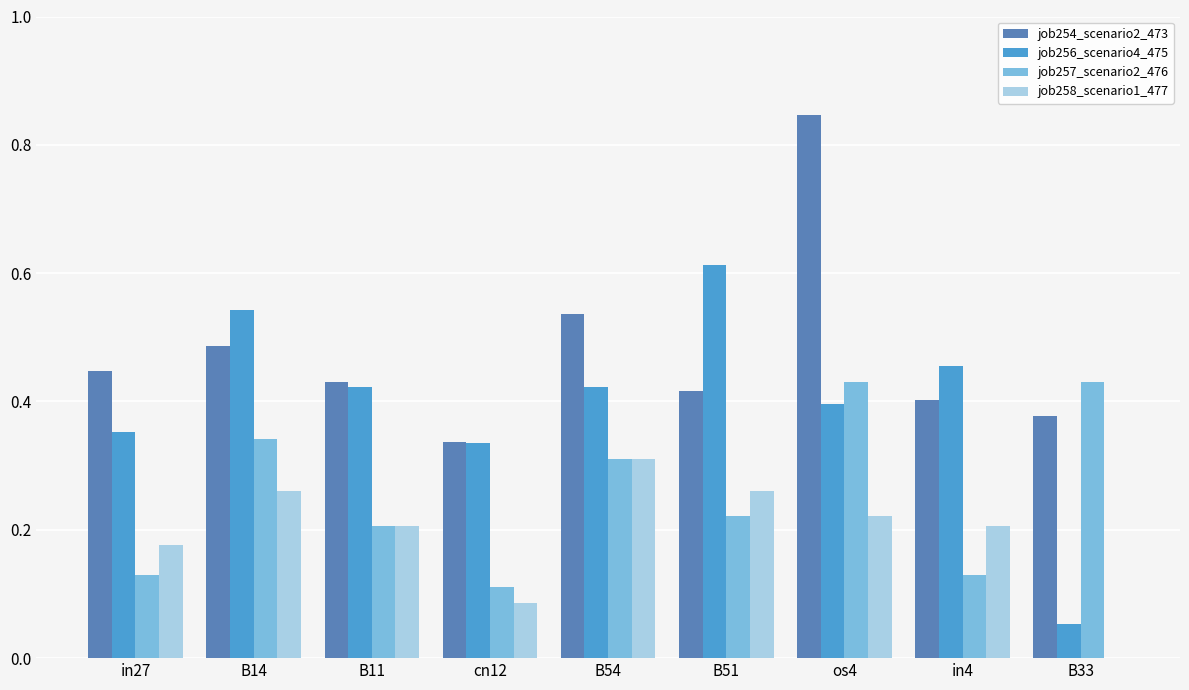

Are the bars horizontal?

No